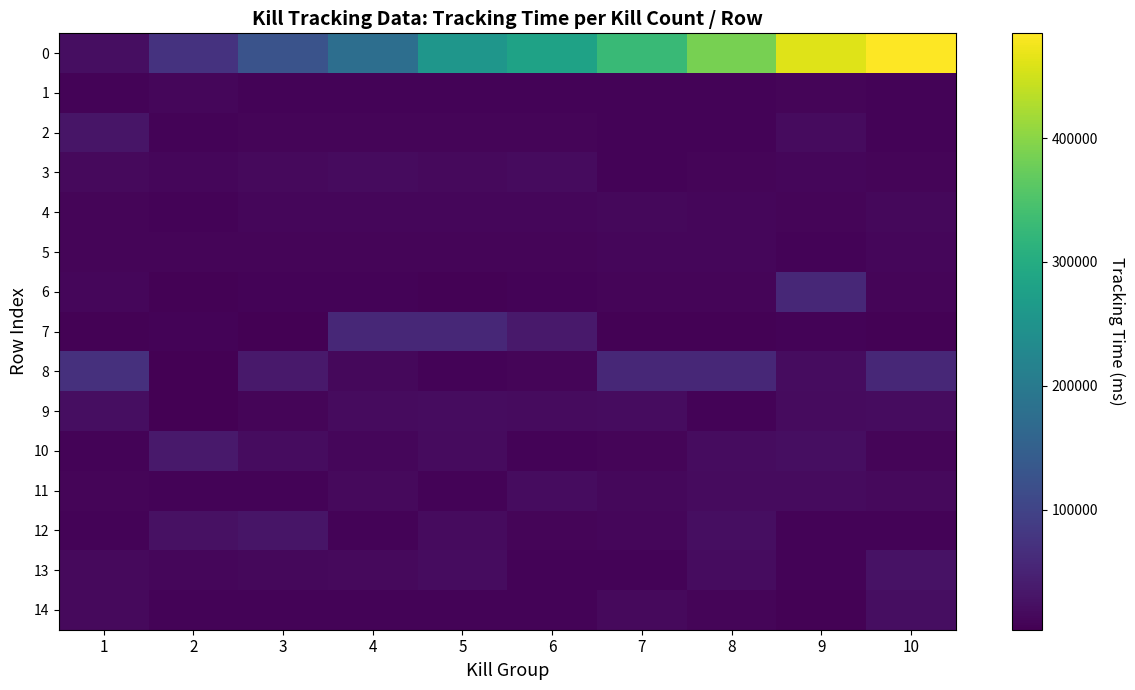

What is the smallest value displayed?

3309